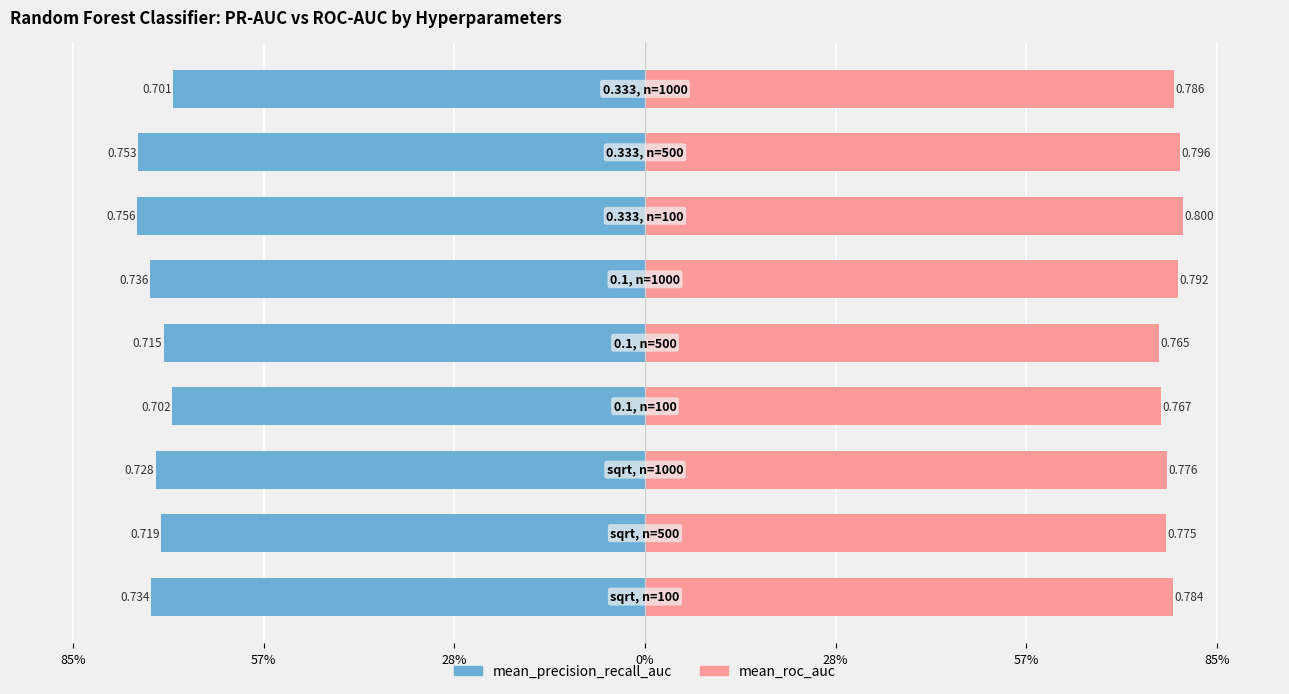

The value of mean_precision_recall_auc at 7 is -0.2. True or false?

False